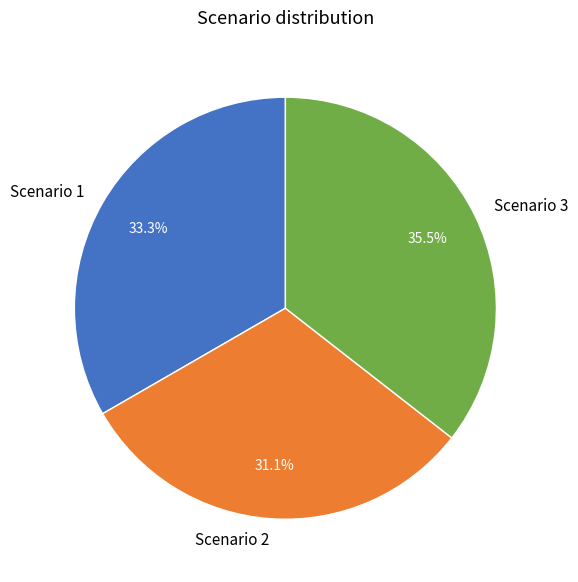

How much of the chart is everything except Scenario 1?

66.7%